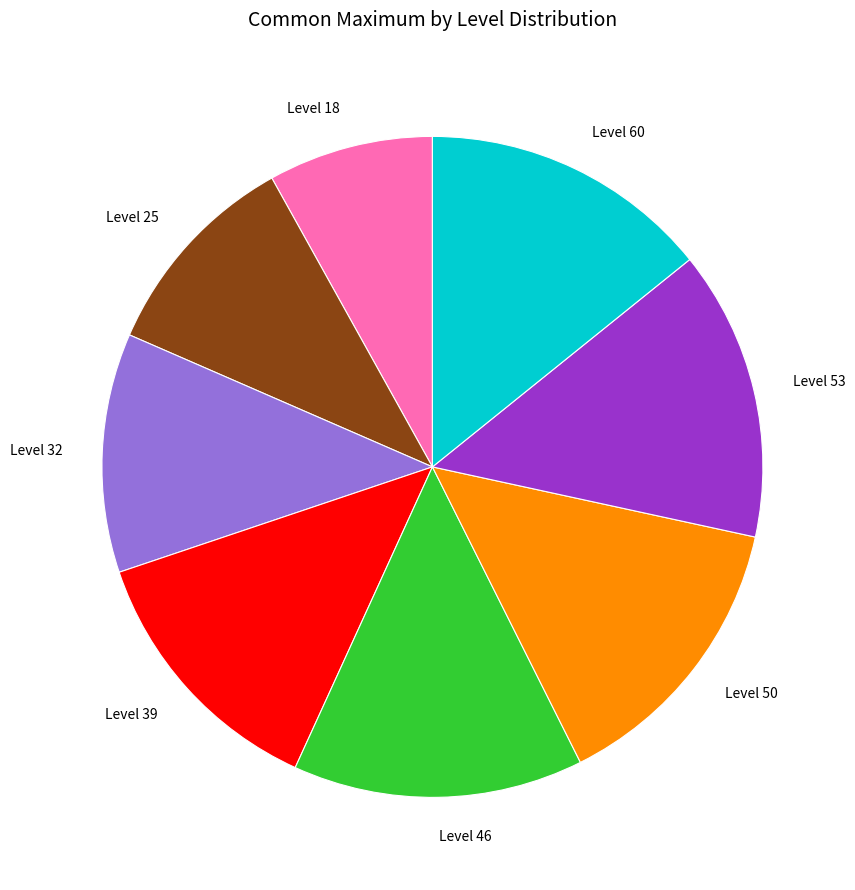

Does any single category account for the majority?

No